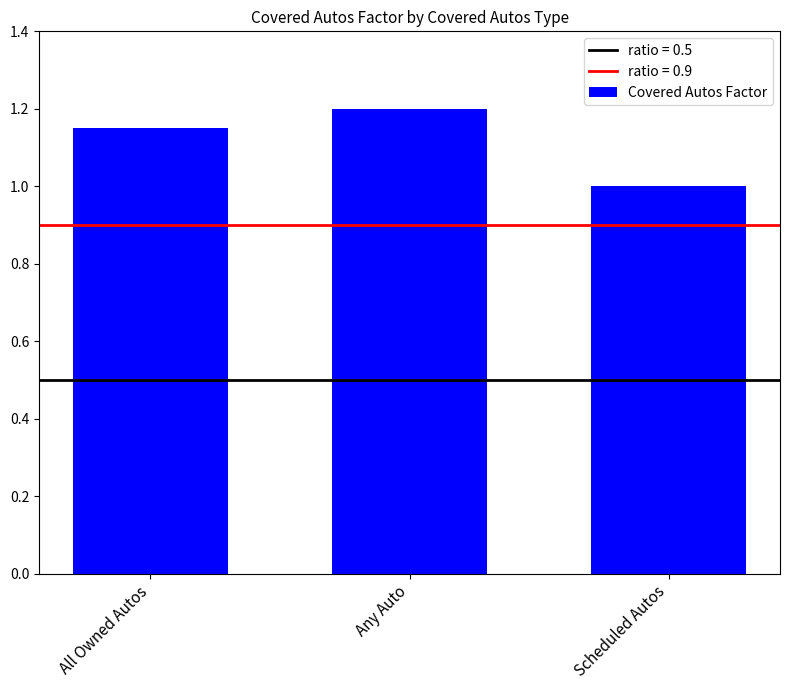

Rank the categories by value from highest to lowest.

Any Auto, All Owned Autos, Scheduled Autos